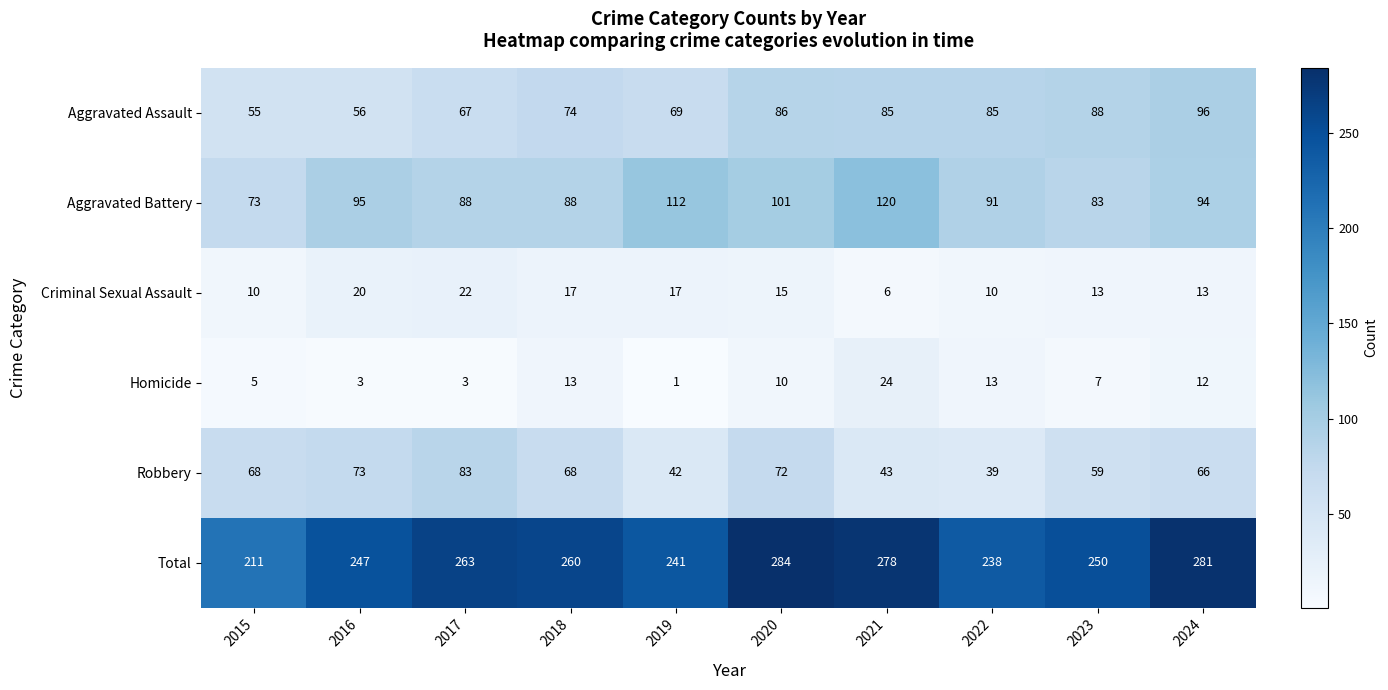

Which series has the largest total across all categories?

Total